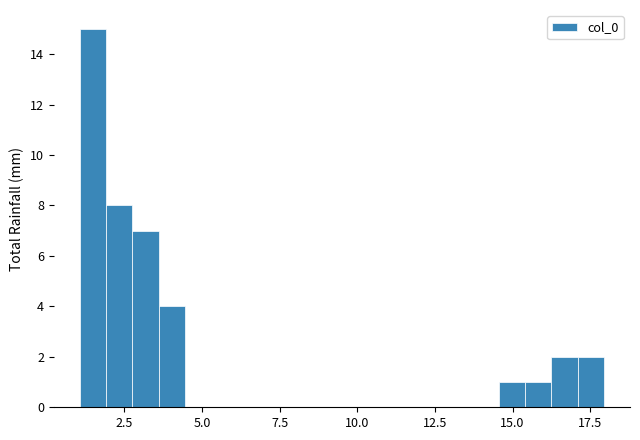

Read against the x-axis, roughly where is the centre of the tallest bar?

1.5